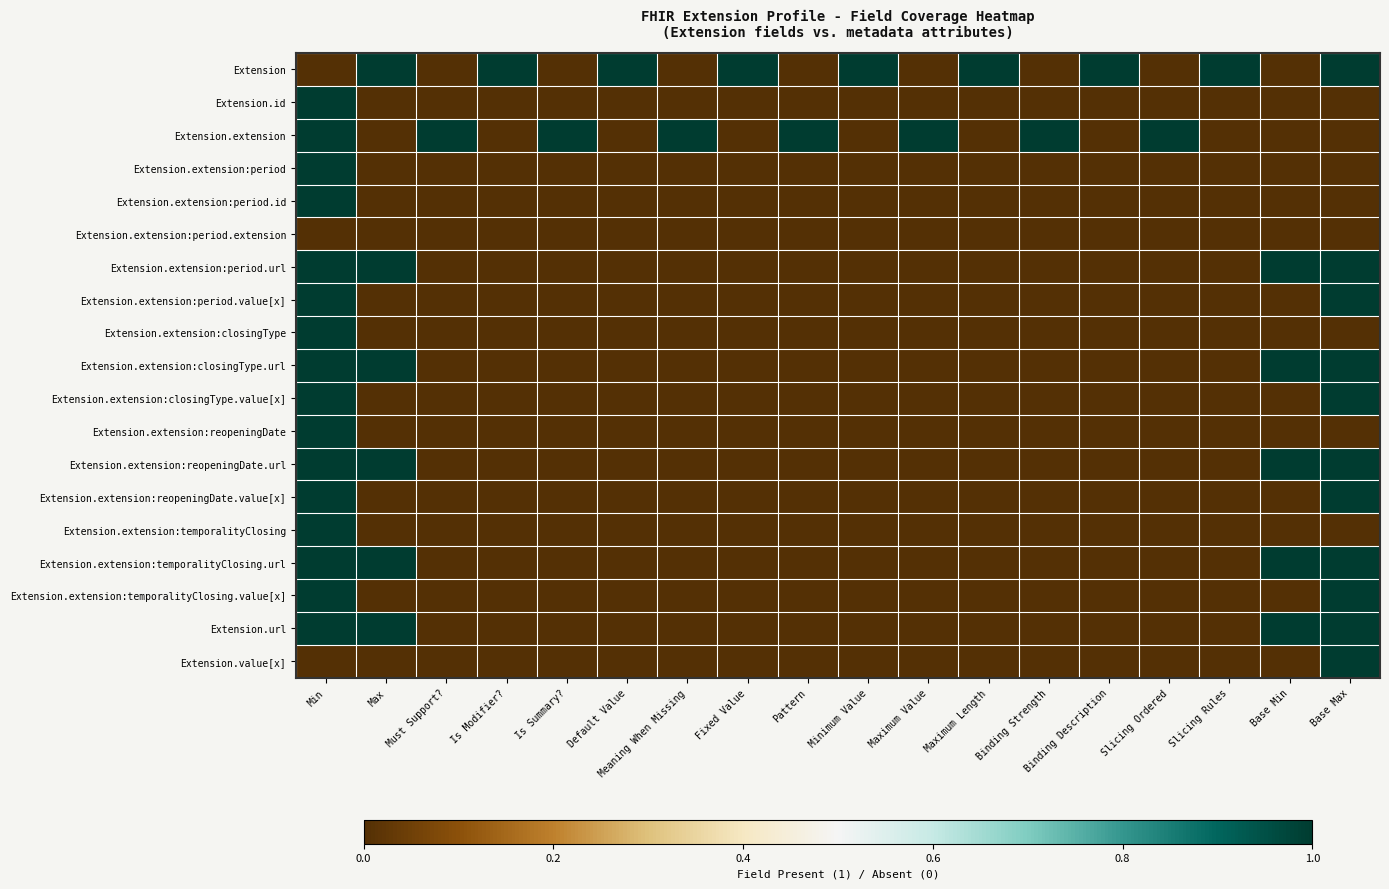

At which category does the chart reach its minimum across all series?

Min